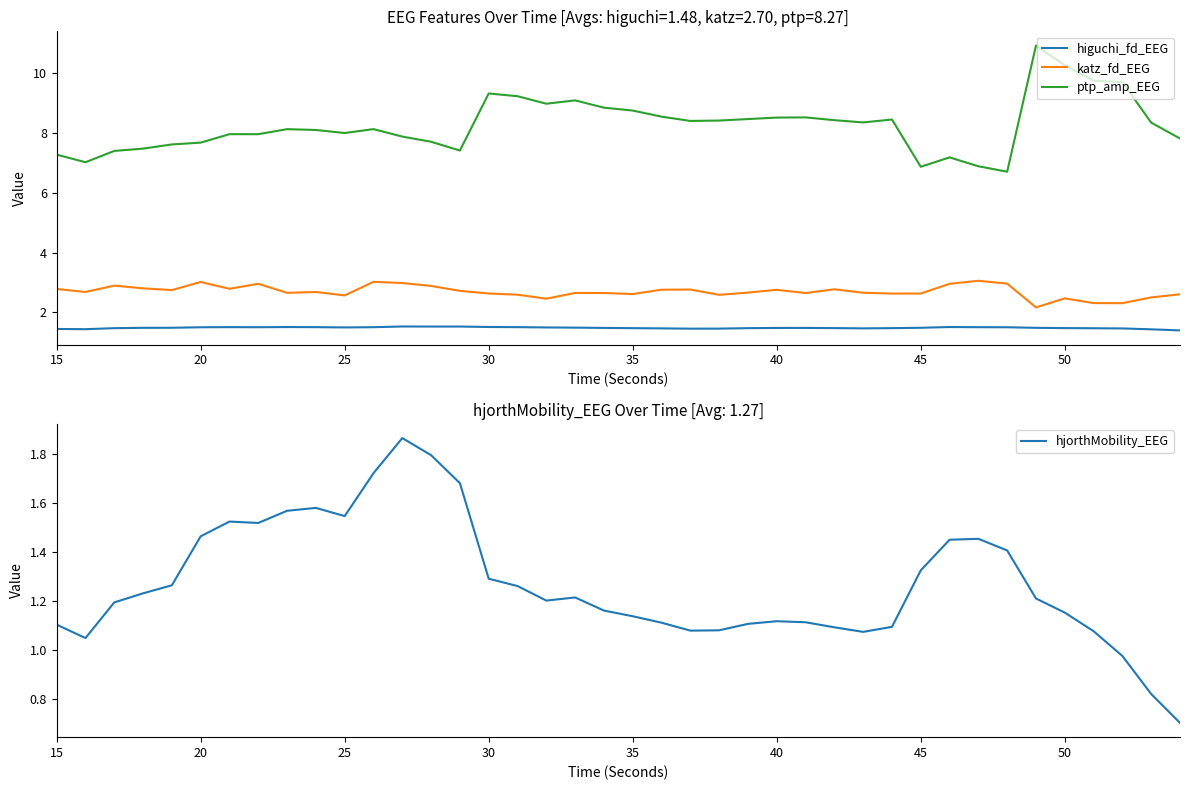

What value does the ptp_amp_EEG series have at 25?

8.0